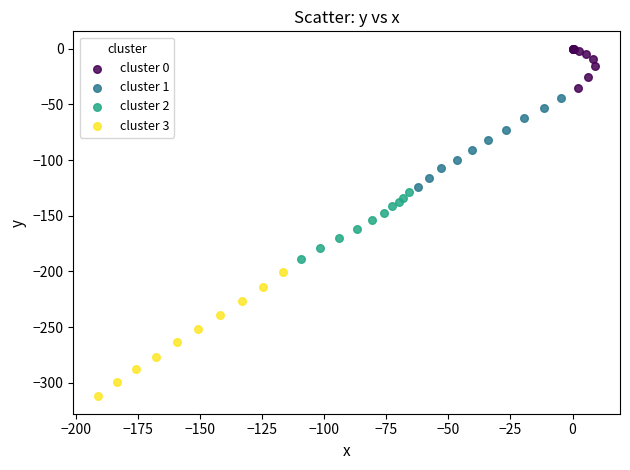

Which series contains the highest Y value?

cluster 0